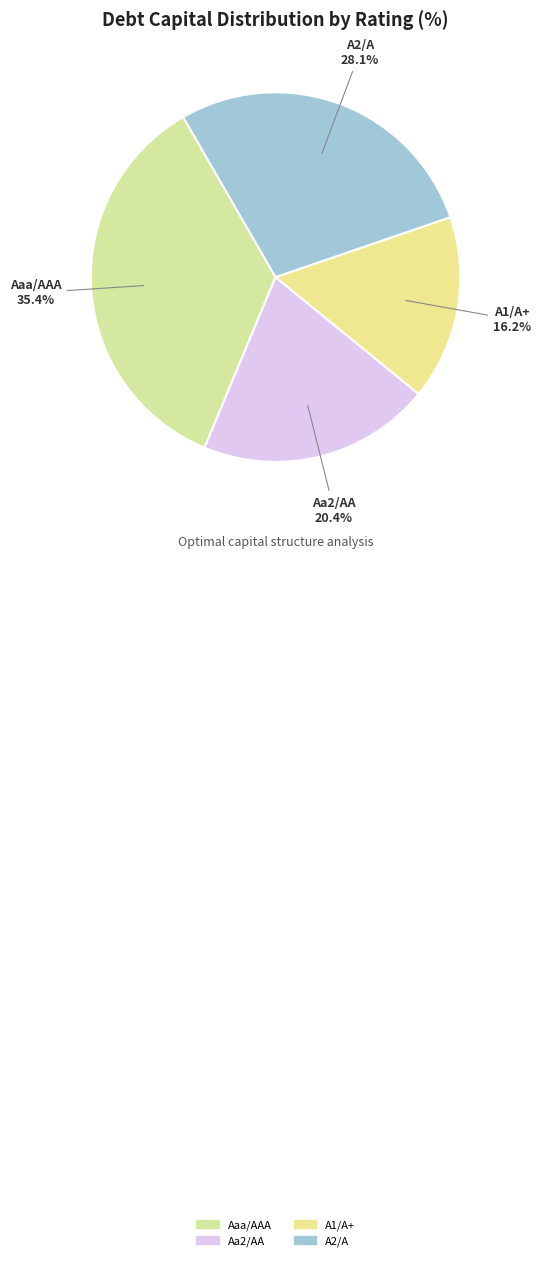

What portion of the pie excludes Aaa/AAA?

64.6%